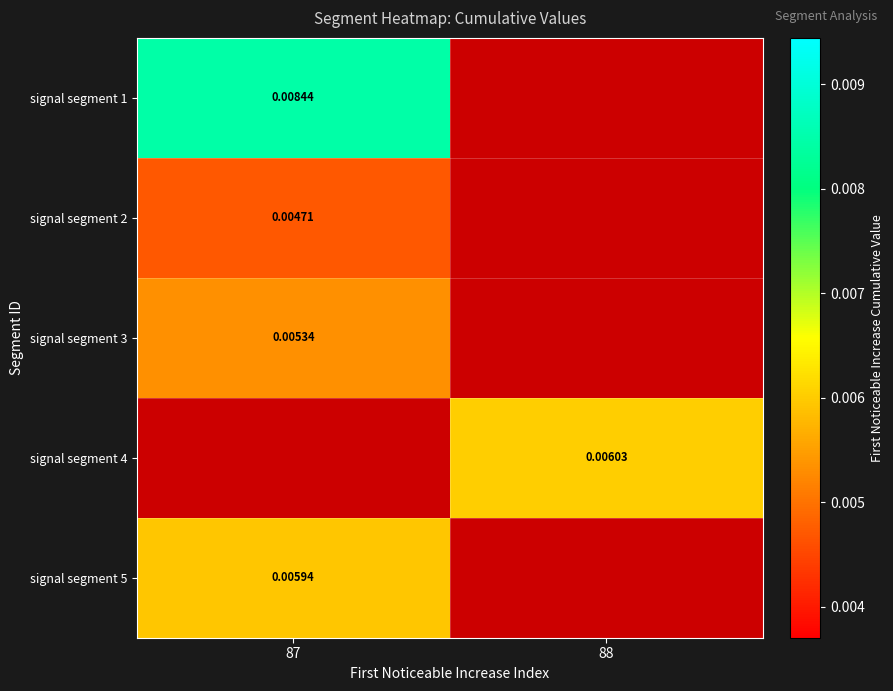

Is the value of signal segment 5 at 87 greater than the value of signal segment 4 at 88?

No